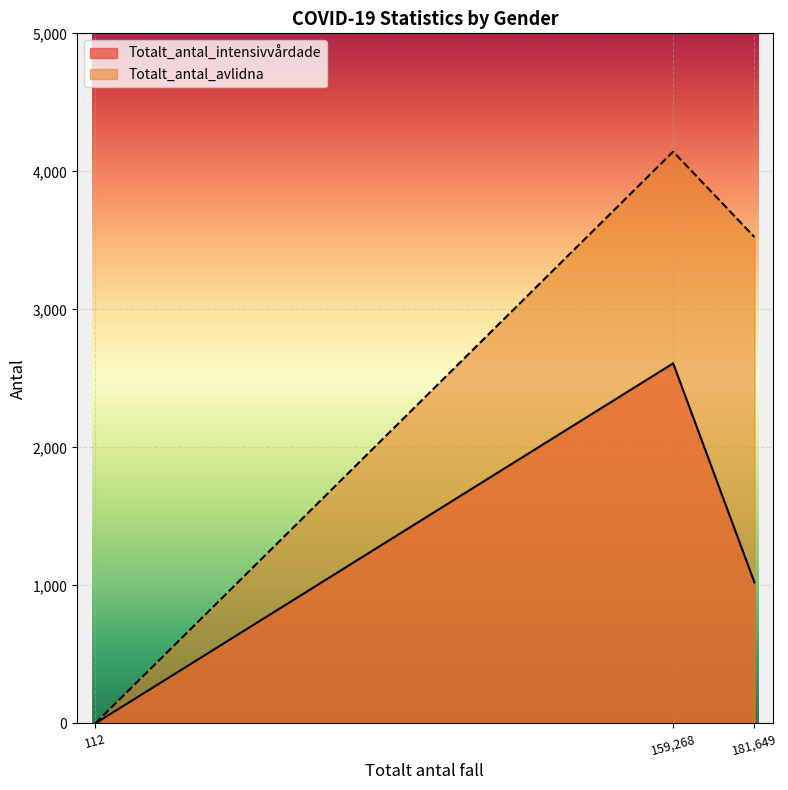

Is it true that Totalt_antal_intensivvårdade equals 406 at 181,649?

False